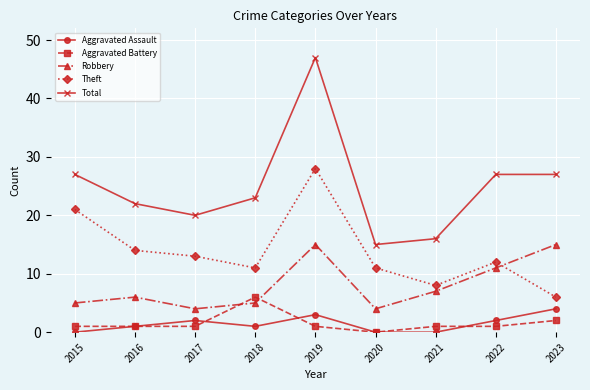

Which series has the largest range (max minus min)?

Total